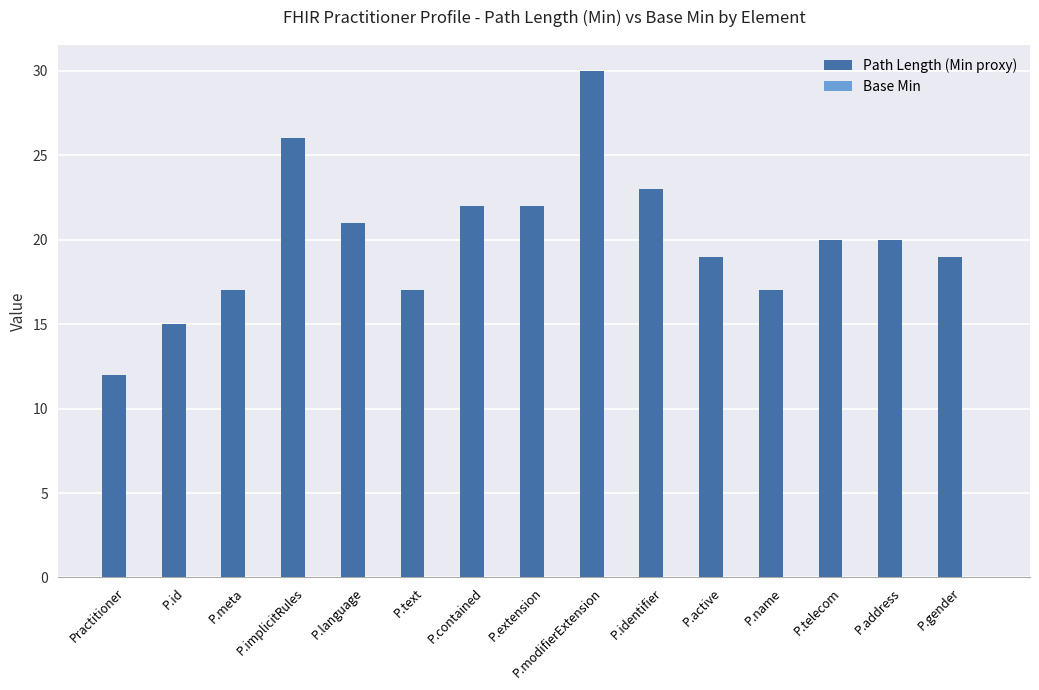

What is the label of the 15th bar from the right?

Practitioner